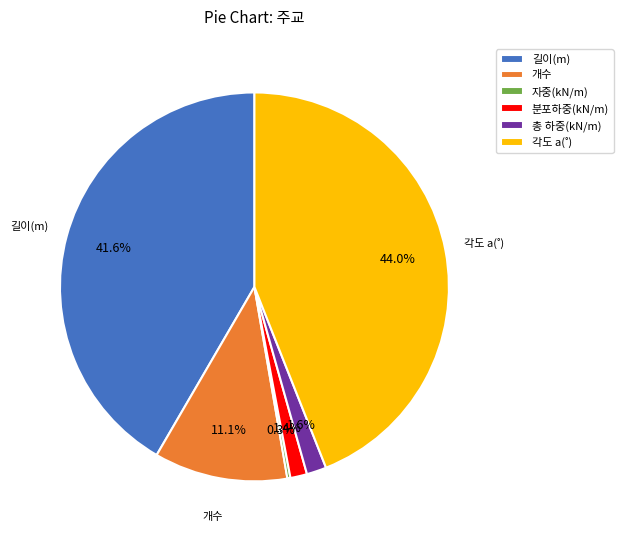

Is there any slice that represents more than half of the pie?

No